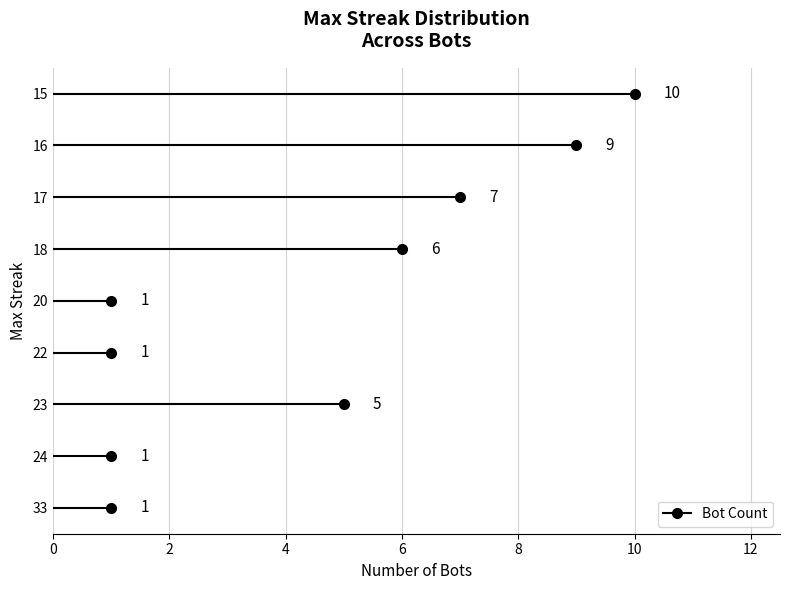

How many lines are shown in the chart?

1